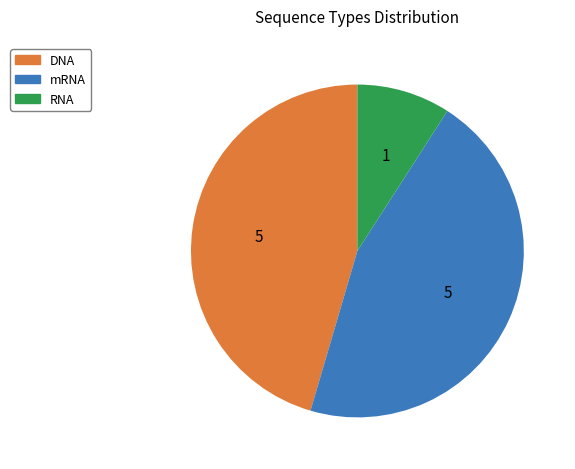

Which category has the smallest portion of the pie?

RNA